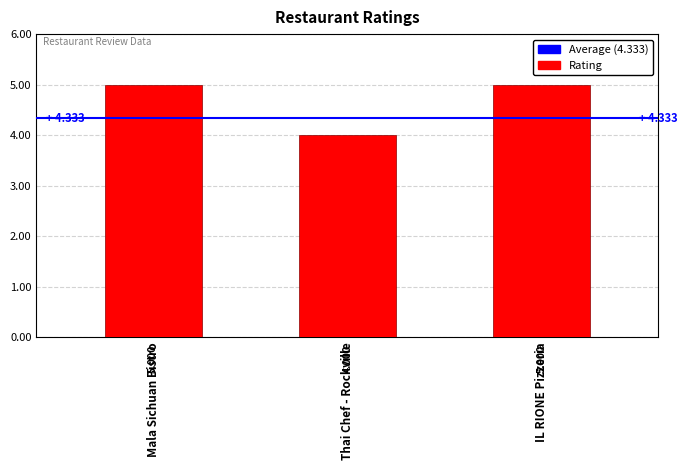

What is the sum of the values at IL RIONE Pizzeria and Mala Sichuan Bistro?

10